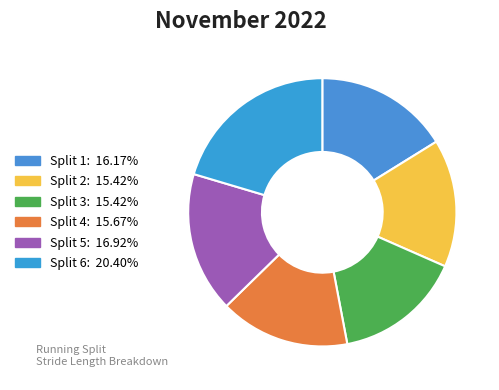

True or false: Split 3 accounts for 28% of the total.

False